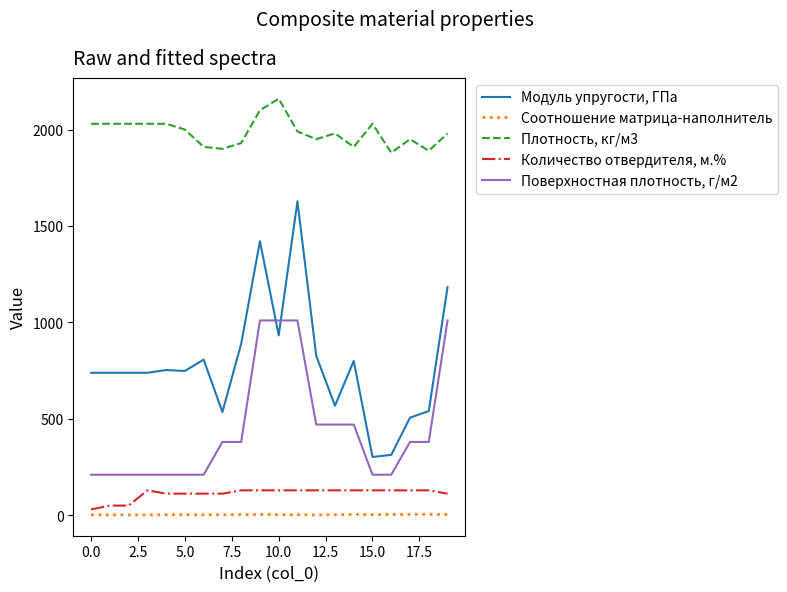

Which series has the largest total across all categories?

Плотность, кг/м3